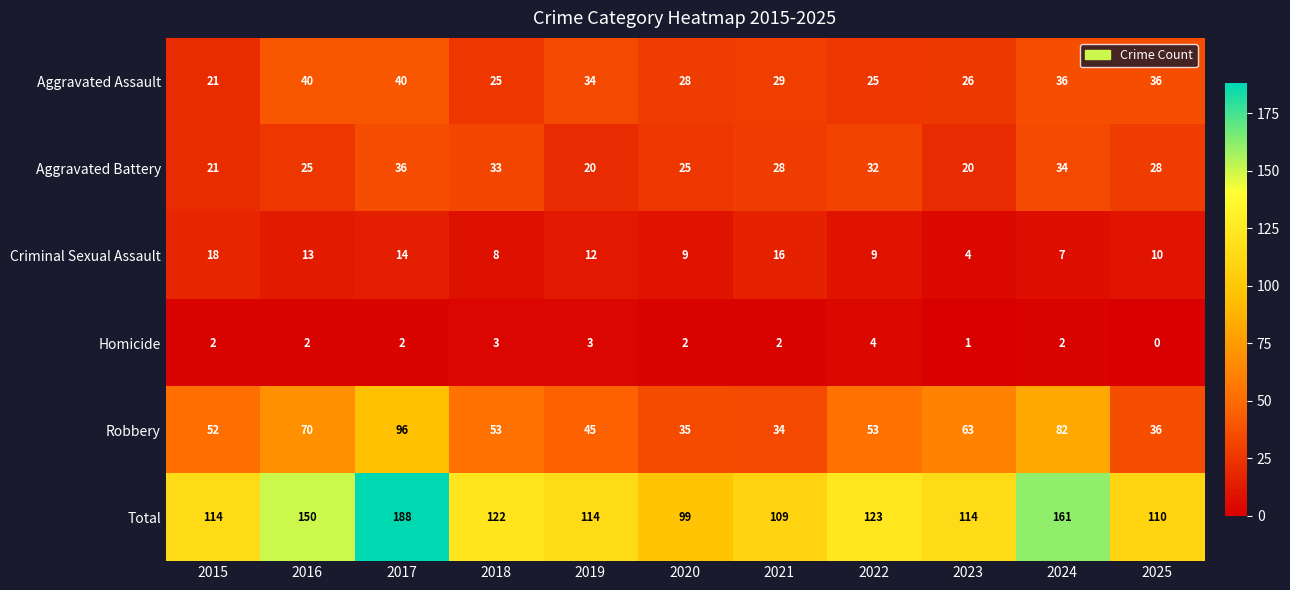

What is the difference between the highest and lowest values at 2017?

186